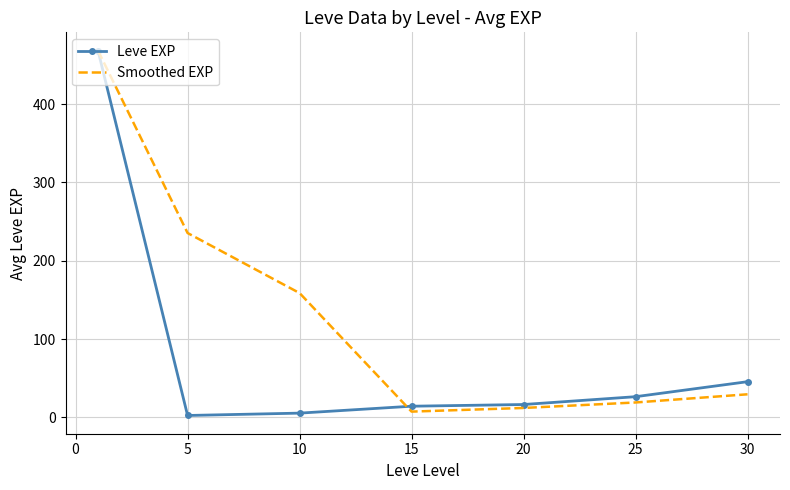

What is the greatest value displayed?

468.5